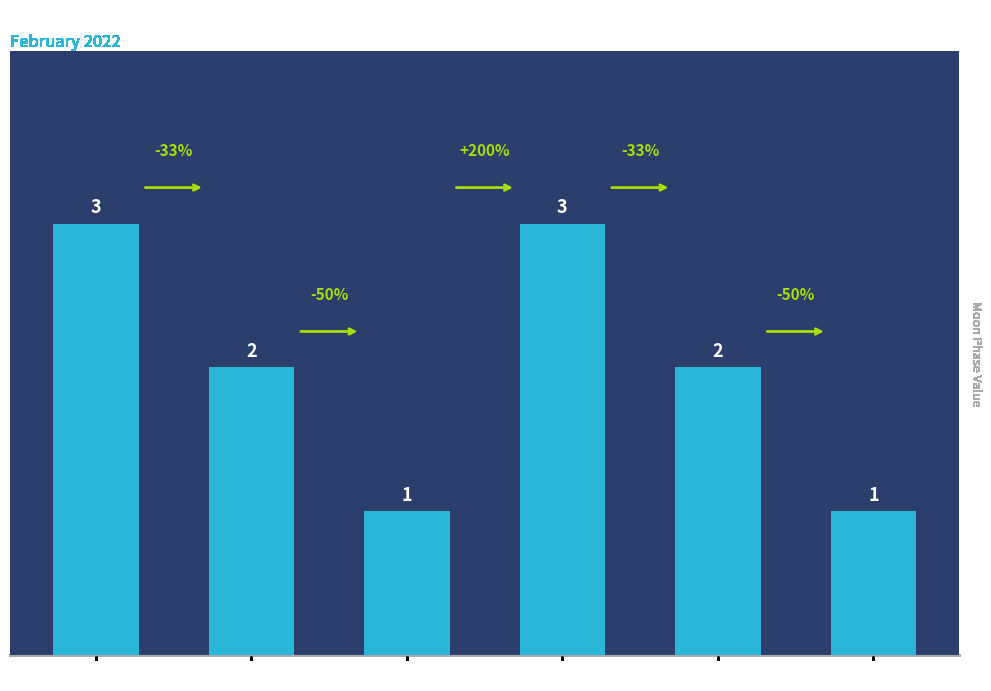

What is the minimum value shown in the chart?

1